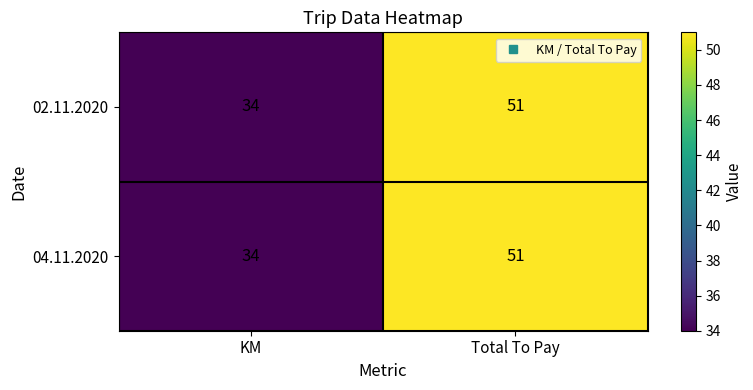

What is the greatest value displayed?

51